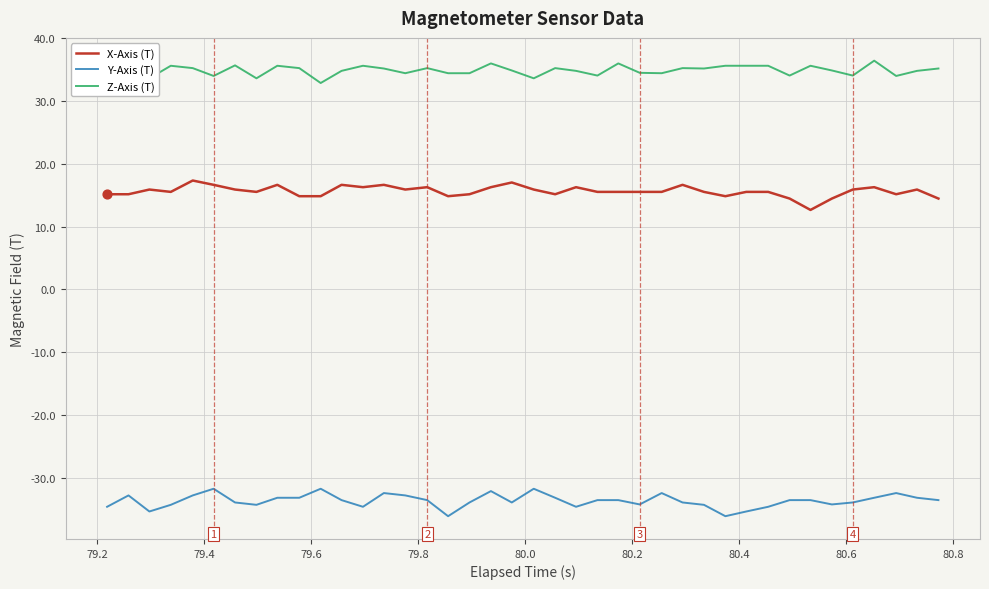

Which series has the largest total across all categories?

Z-Axis (T)